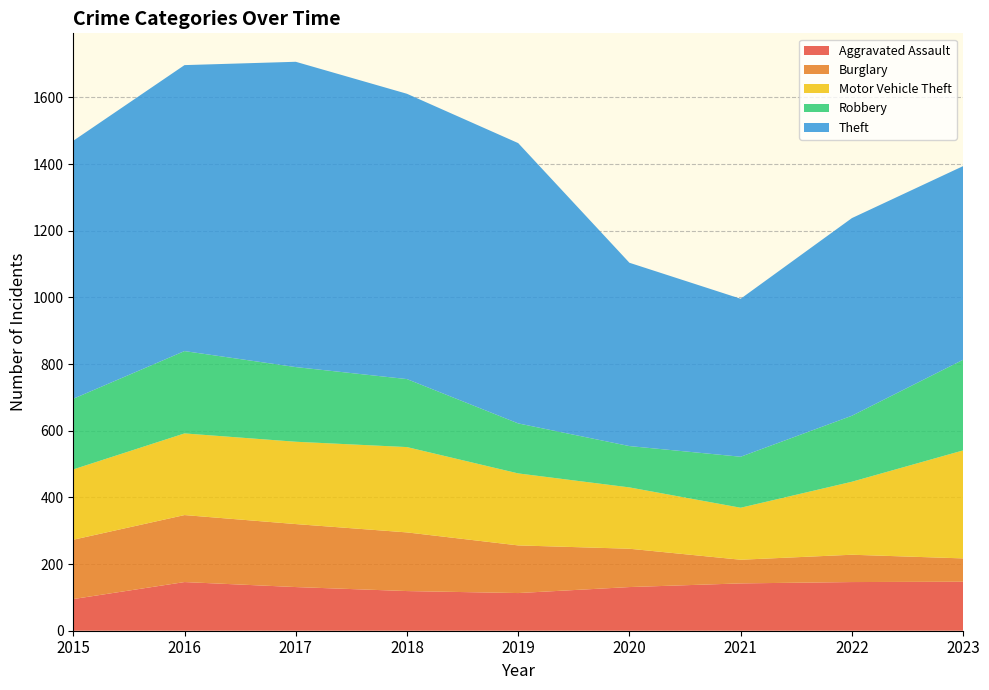

Reading left to right, transcribe all the data shown in this chart.

Aggravated Assault: 2015=95	2016=146	2017=131	2018=119	2019=113	2020=131	2021=142	2022=146	2023=147
Burglary: 2015=178	2016=201	2017=189	2018=176	2019=143	2020=115	2021=71	2022=82	2023=70
Motor Vehicle Theft: 2015=211	2016=245	2017=247	2018=256	2019=216	2020=184	2021=156	2022=219	2023=324
Robbery: 2015=212	2016=247	2017=224	2018=204	2019=150	2020=124	2021=153	2022=198	2023=272
Theft: 2015=774	2016=858	2017=916	2018=856	2019=841	2020=550	2021=474	2022=593	2023=581